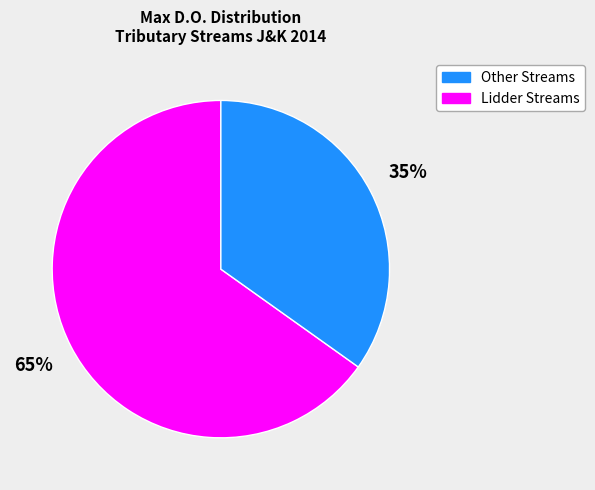

The Lidder Streams slice represents 35% of the pie. True or false?

True